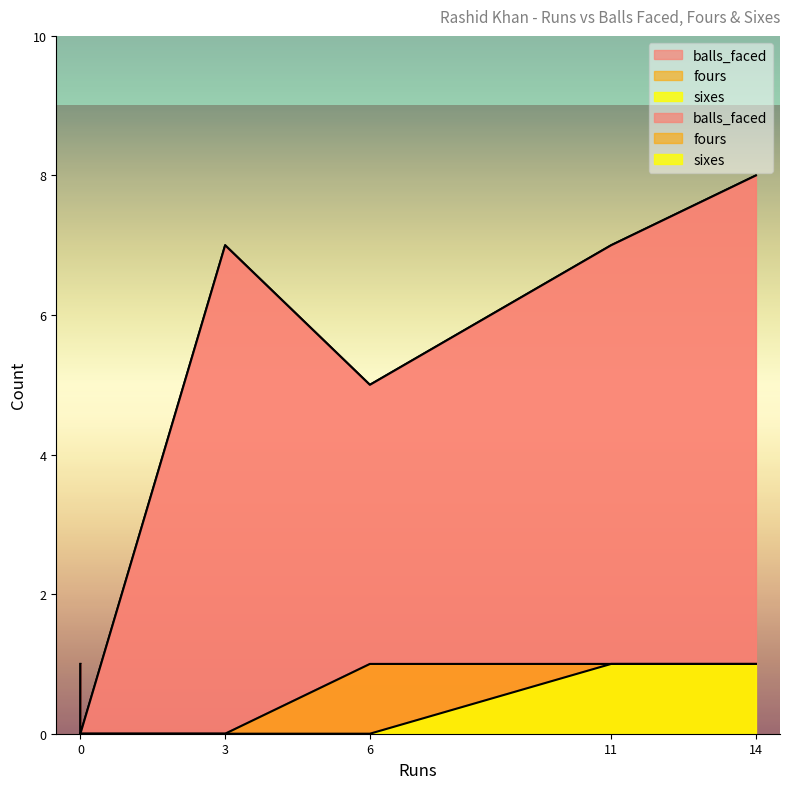

True or false: fours and balls_faced intersect in this chart.

False